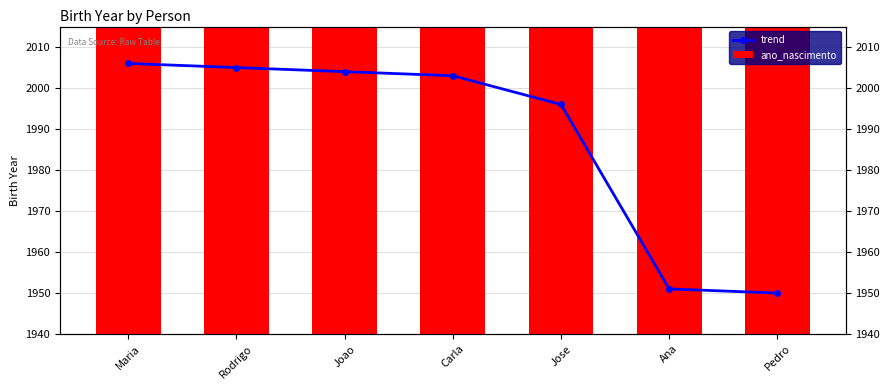

What is the sum of the trend values at Pedro and Jose?

3946